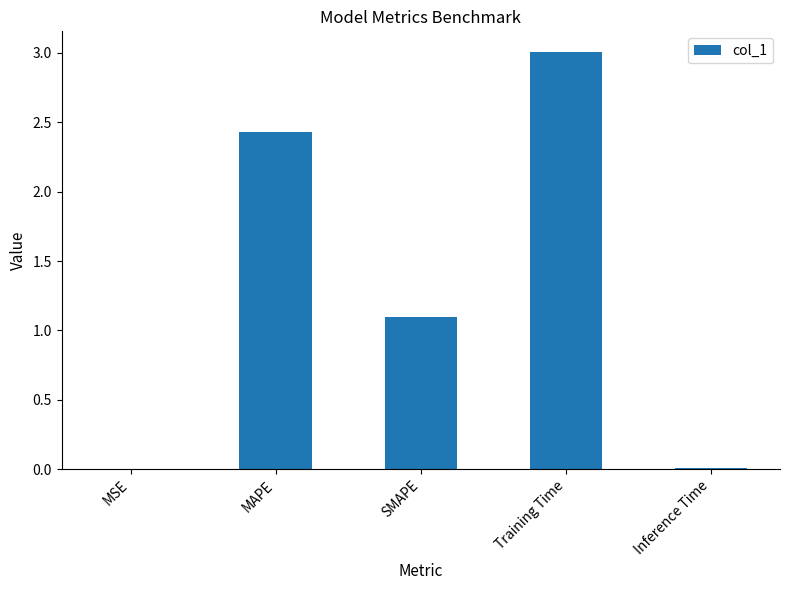

At which category does the chart reach its peak across all series?

Training Time